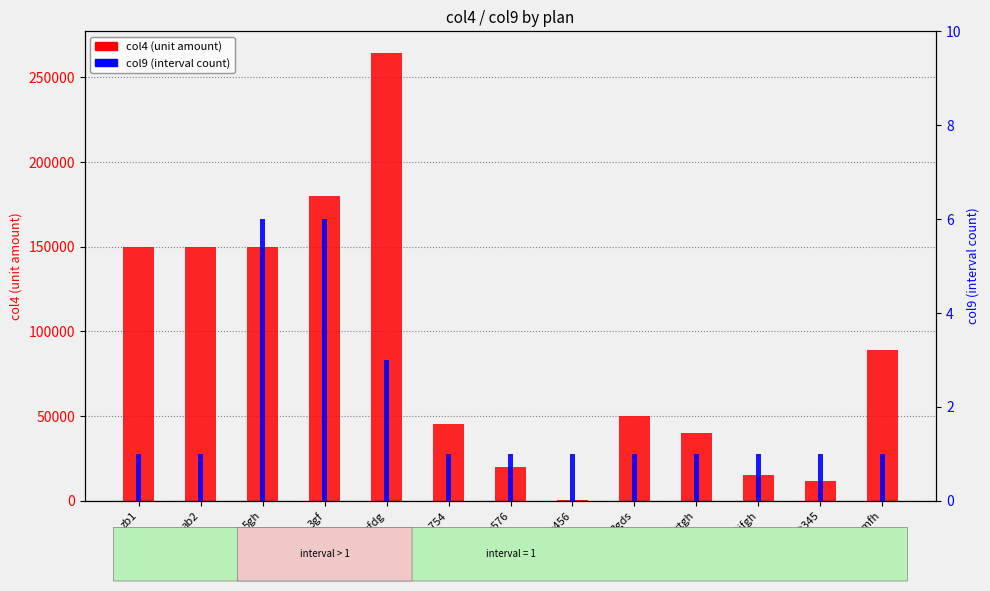

What is the greatest value displayed?

264030